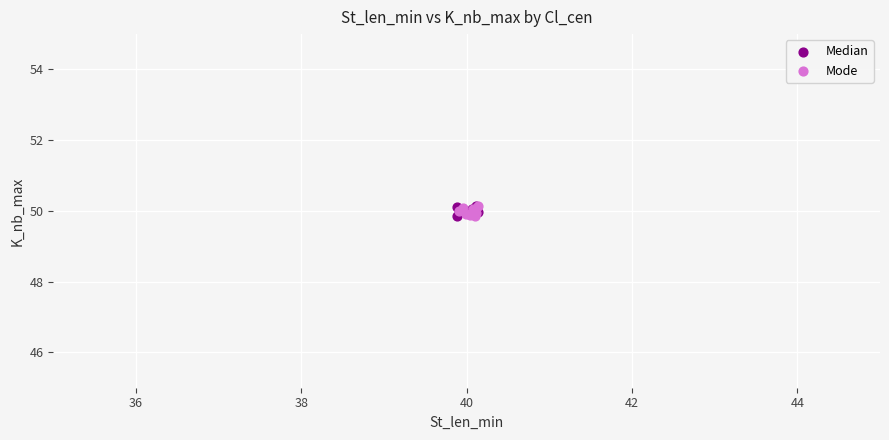

What are all the series names shown in the legend?

Median, Mode